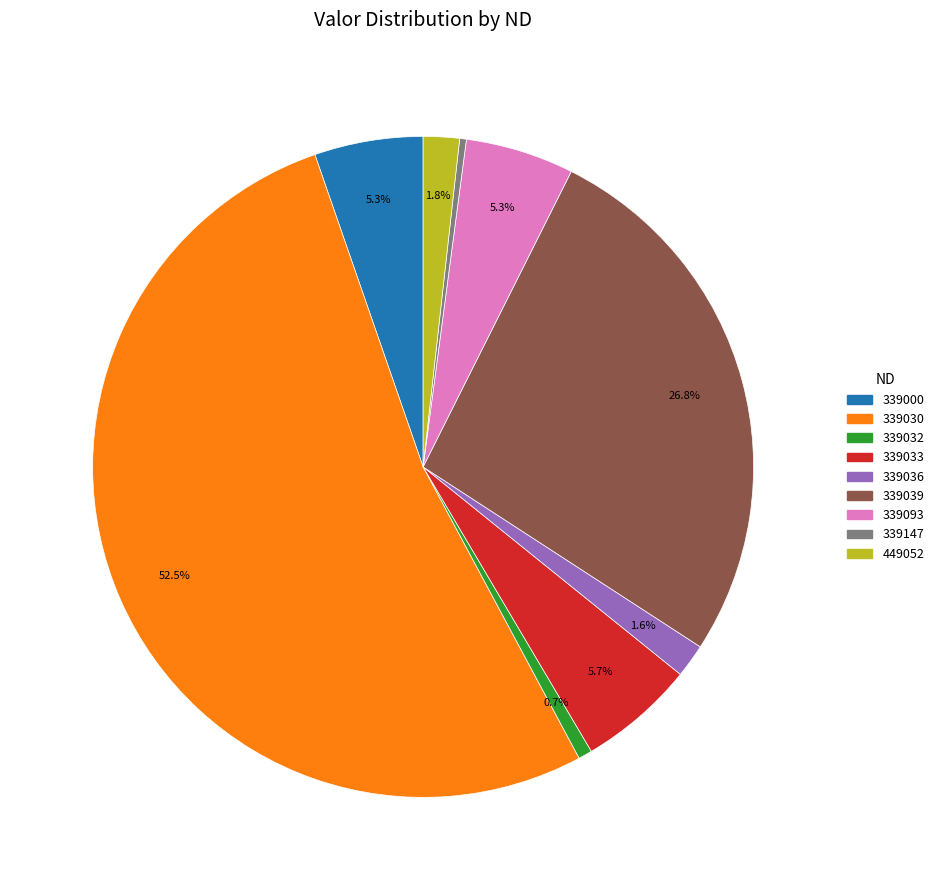

Which slice is the largest?

339030